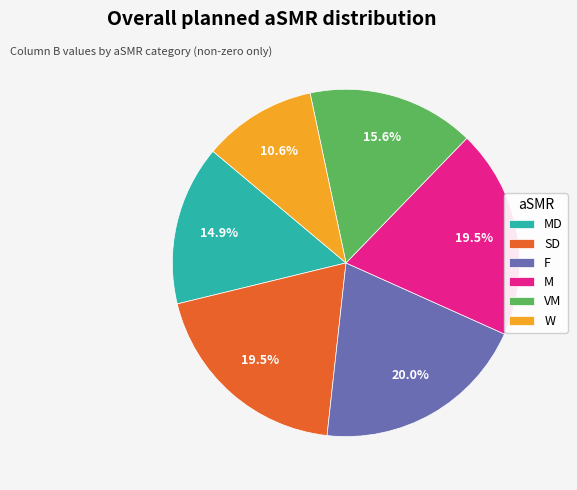

Does VM represent more than half of the total?

No